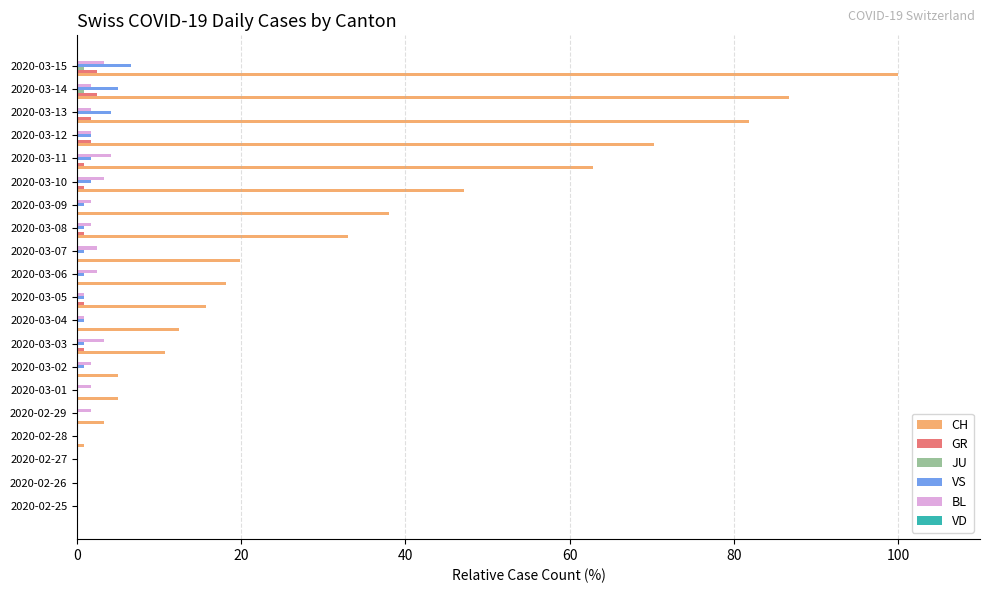

What is the average value of the GR series?

0.6